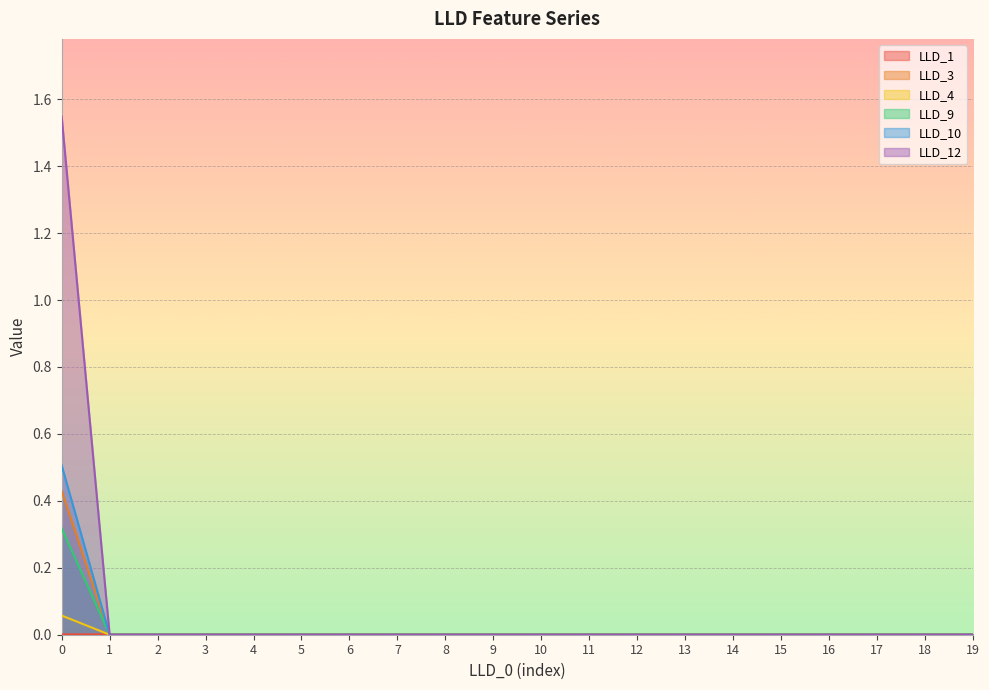

True or false: LLD_9 and LLD_4 intersect in this chart.

False